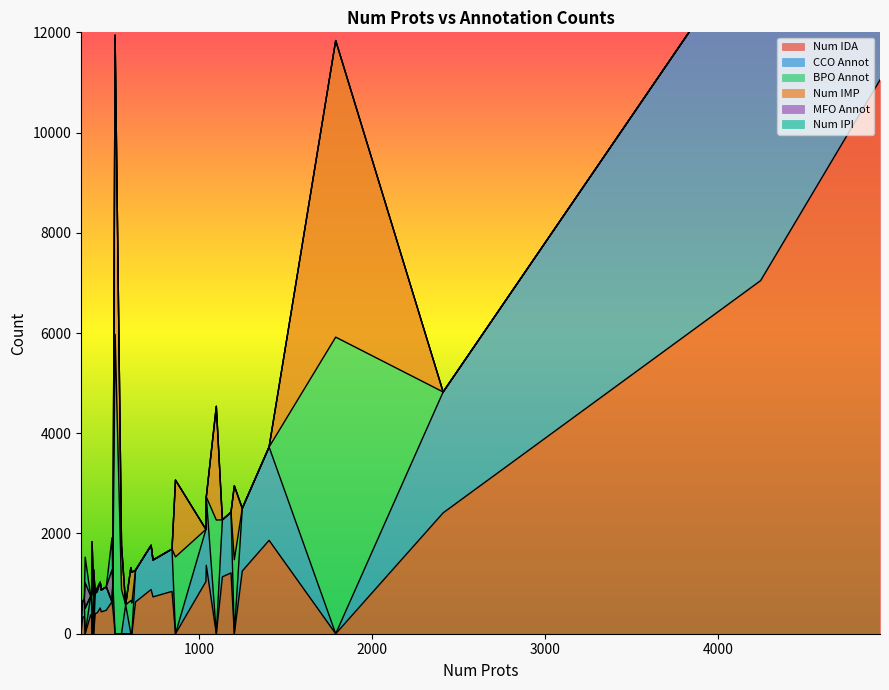

What is the difference between the maximum and second lowest values in the BPO Annot series?

5972